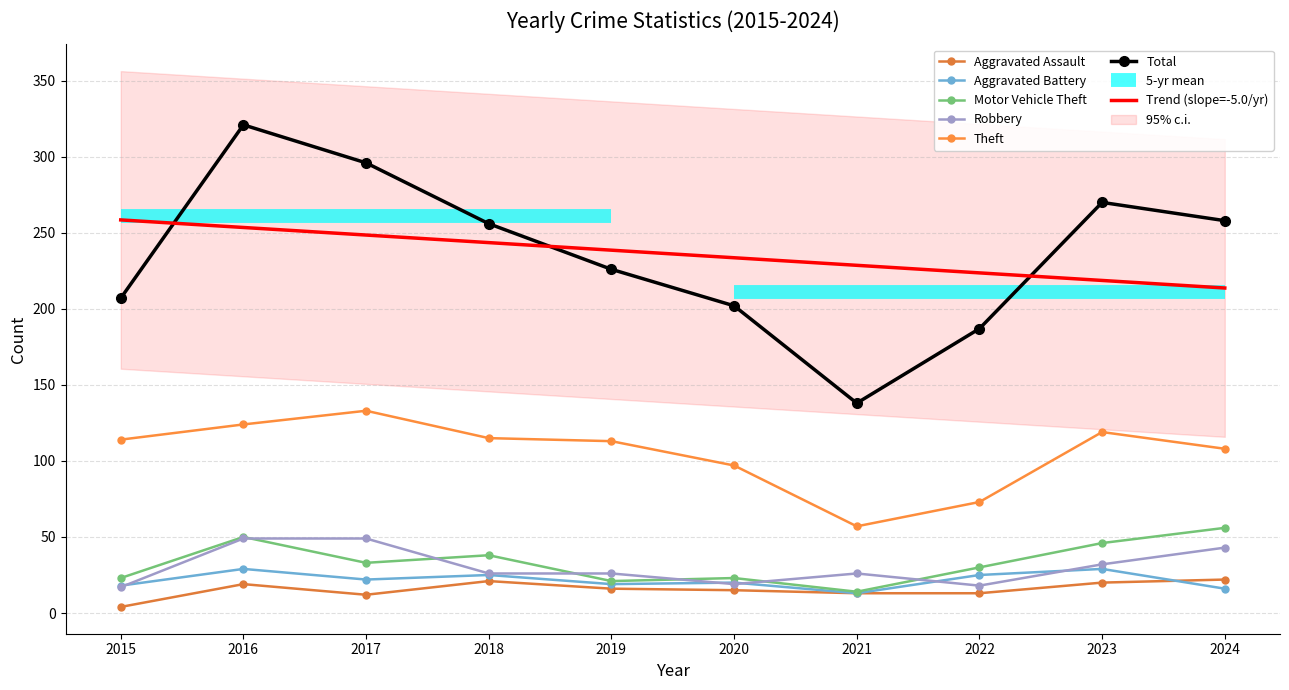

What is the value of the Robbery point at the 4th from the left?

26